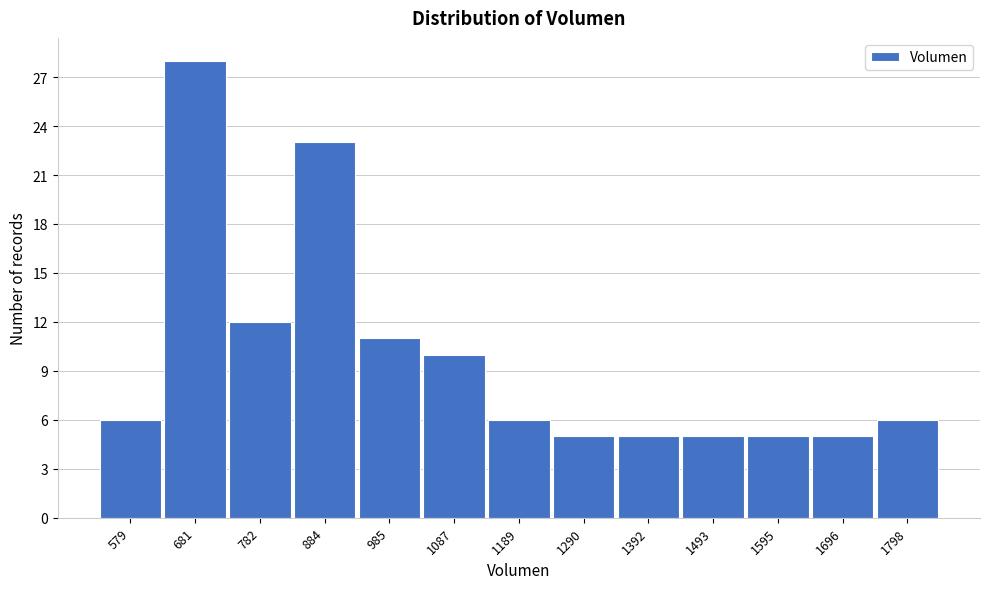

Reading left to right, what are all the values shown in this chart?

579=6	681=28	782=12	884=23	985=11	1087=10	1189=6	1290=5	1392=5	1493=5	1595=5	1696=5	1798=6